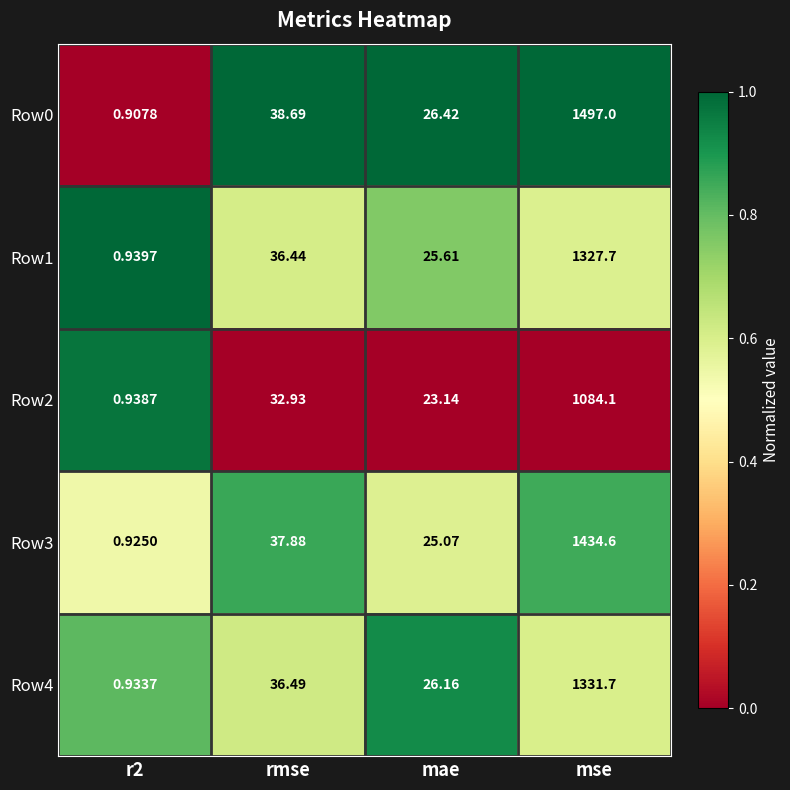

Which series changed the most between rmse and mse?

Row0